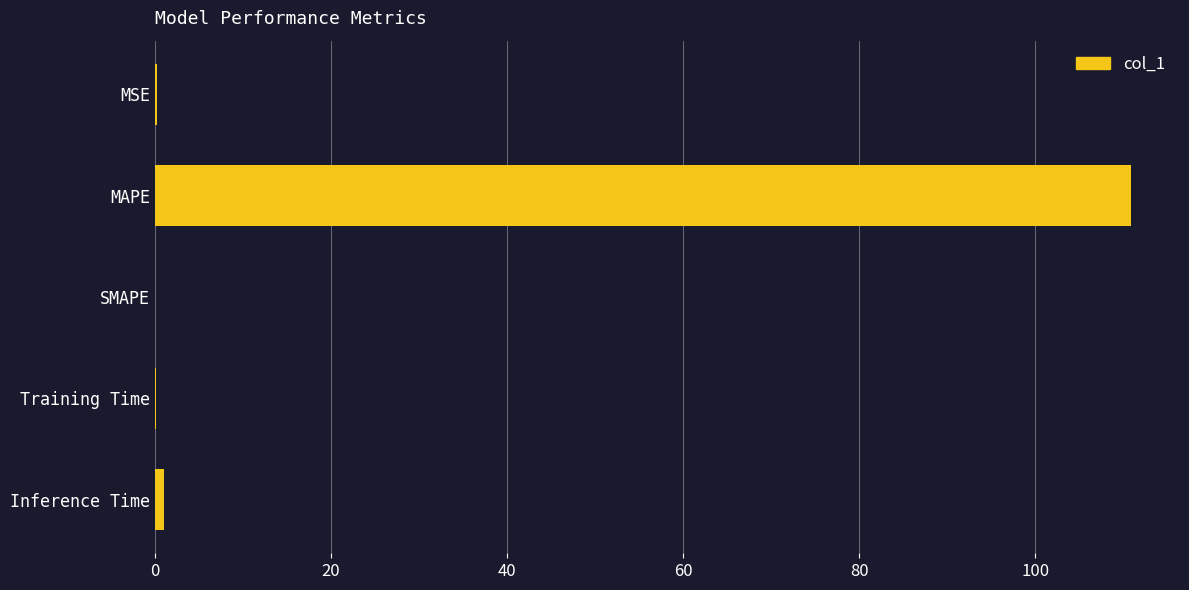

Between Training Time and MAPE, which is larger?

MAPE